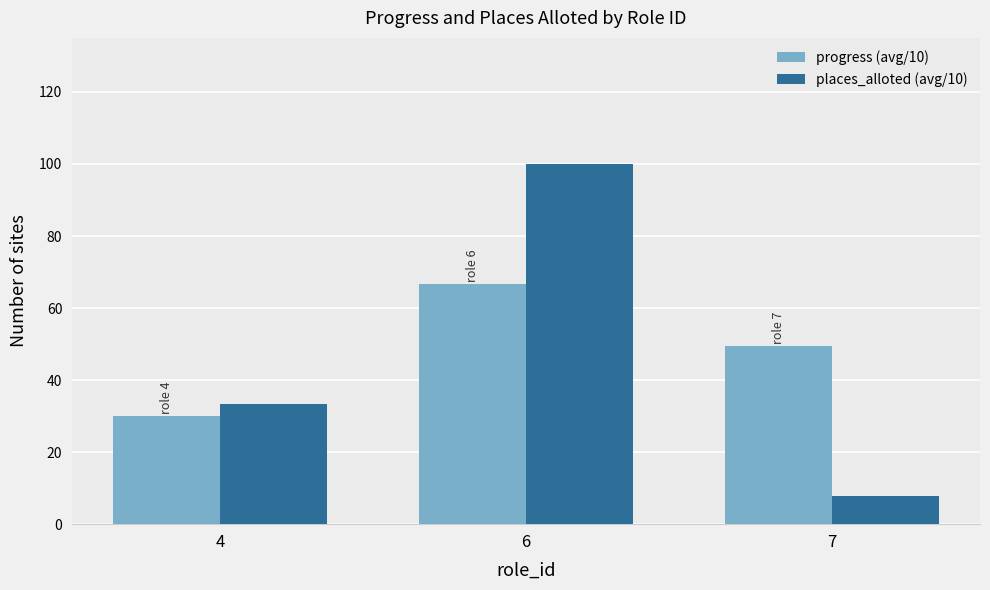

What is the average value of the progress (avg/10) series?

48.7